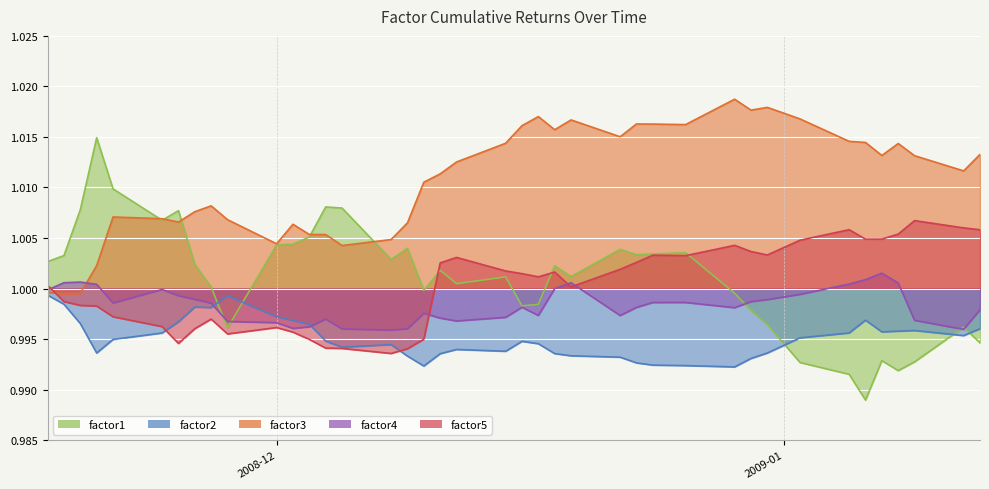

What is the maximum value for factor5?

1.0